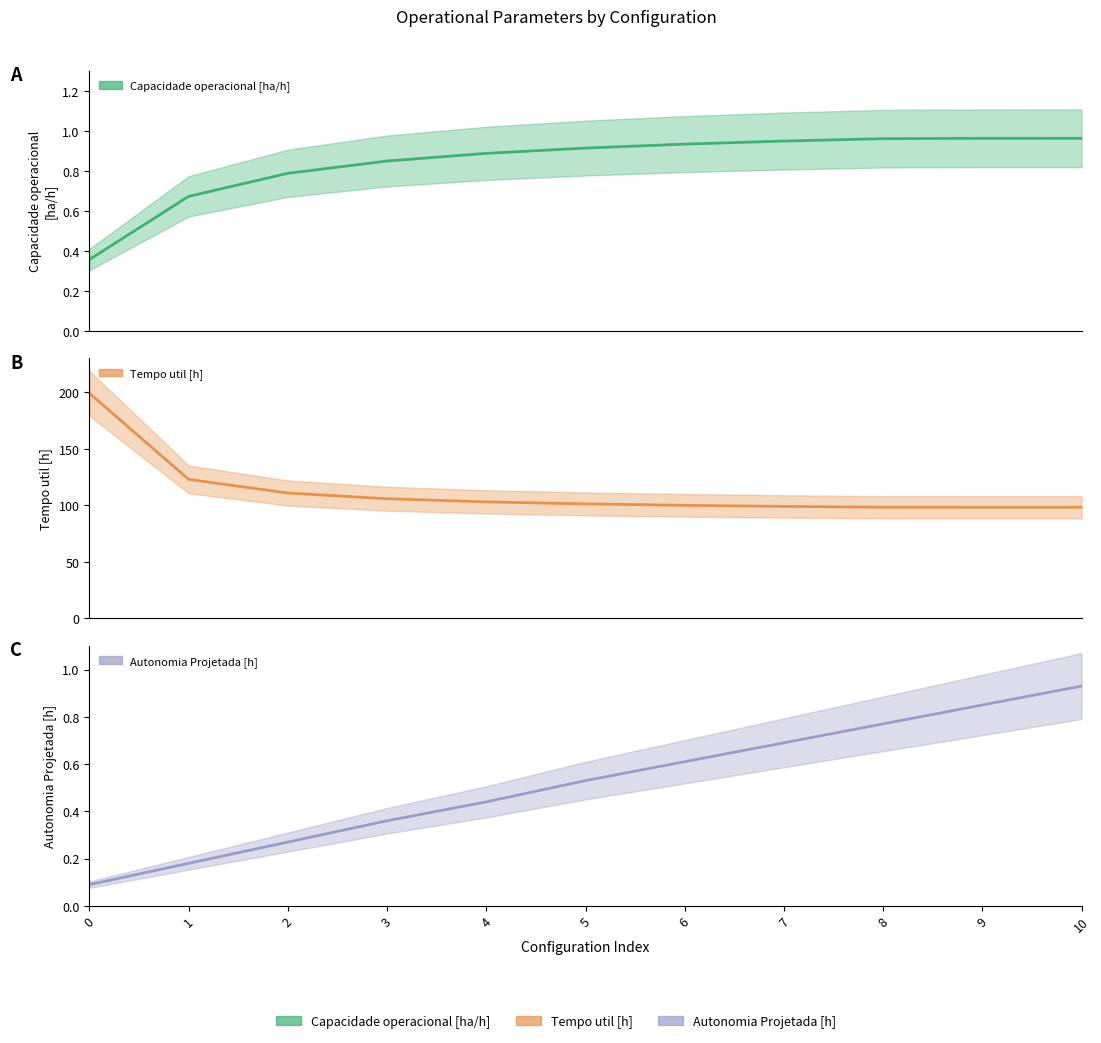

True or false: Tempo util [h] and Autonomia Projetada [h] cross at least once.

False